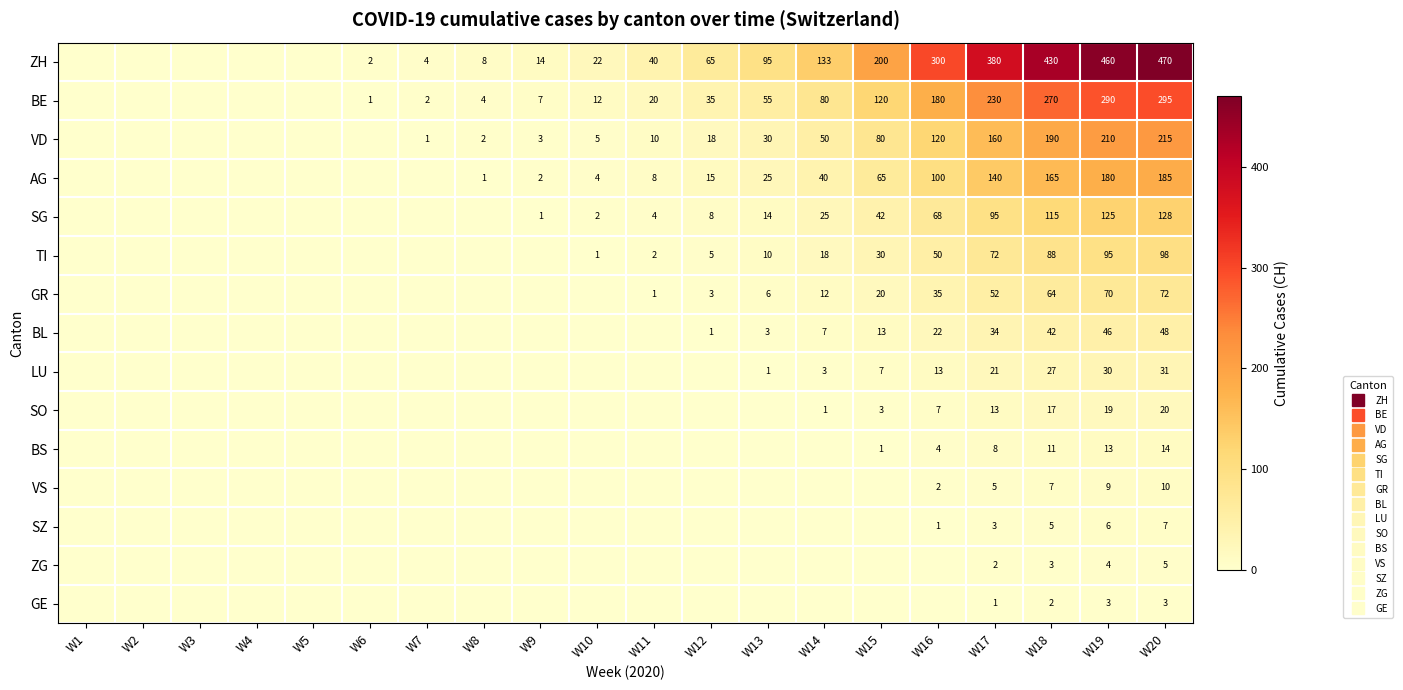

Rank the series by their maximum value, from lowest to highest.

GE, ZG, SZ, VS, BS, SO, LU, BL, GR, TI, SG, AG, VD, BE, ZH